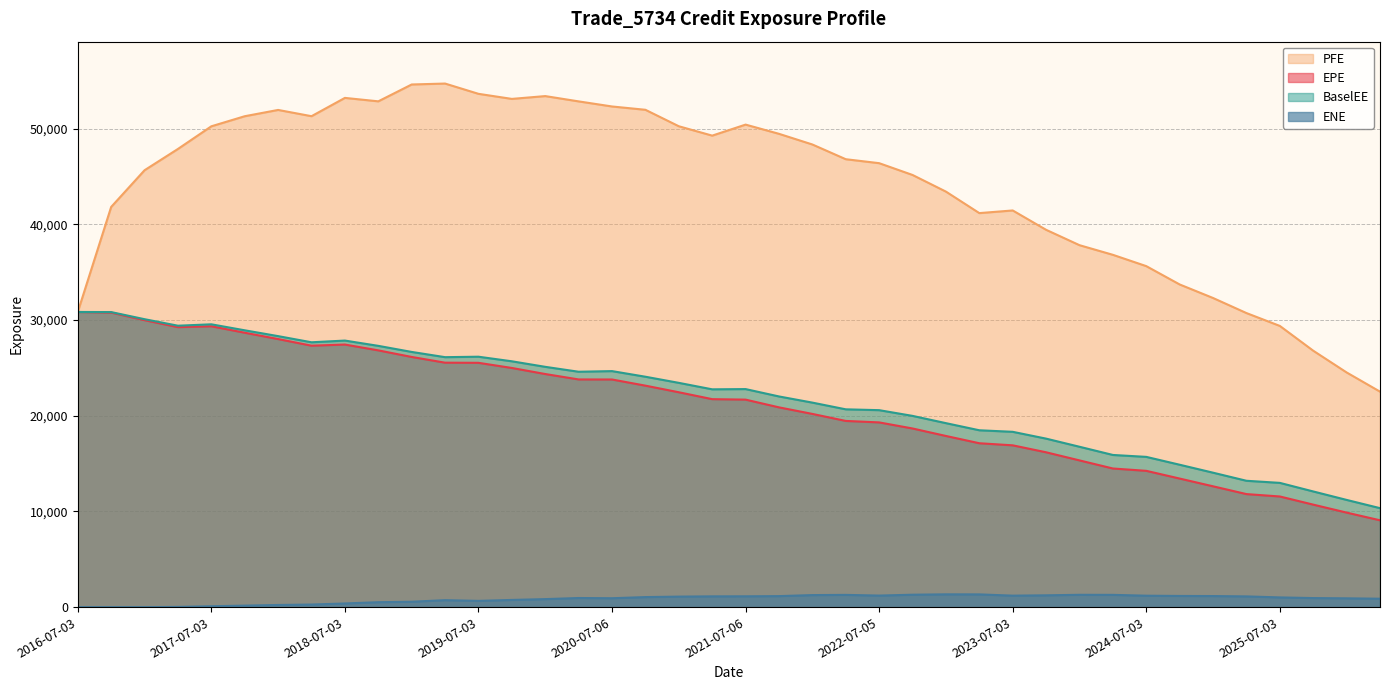

What is the highest value of the EPE series?

30853.3